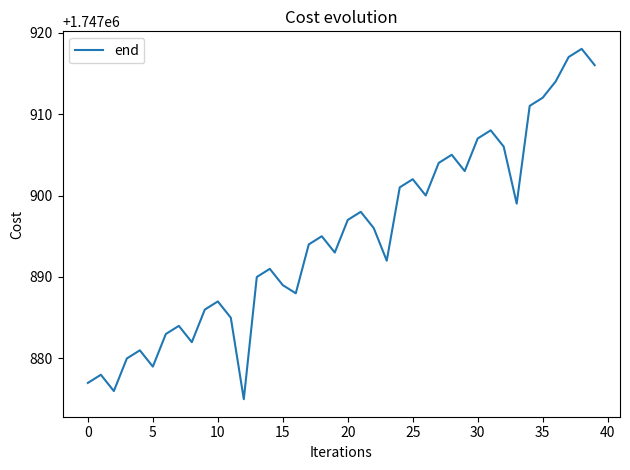

What is the greatest value displayed?

1747918